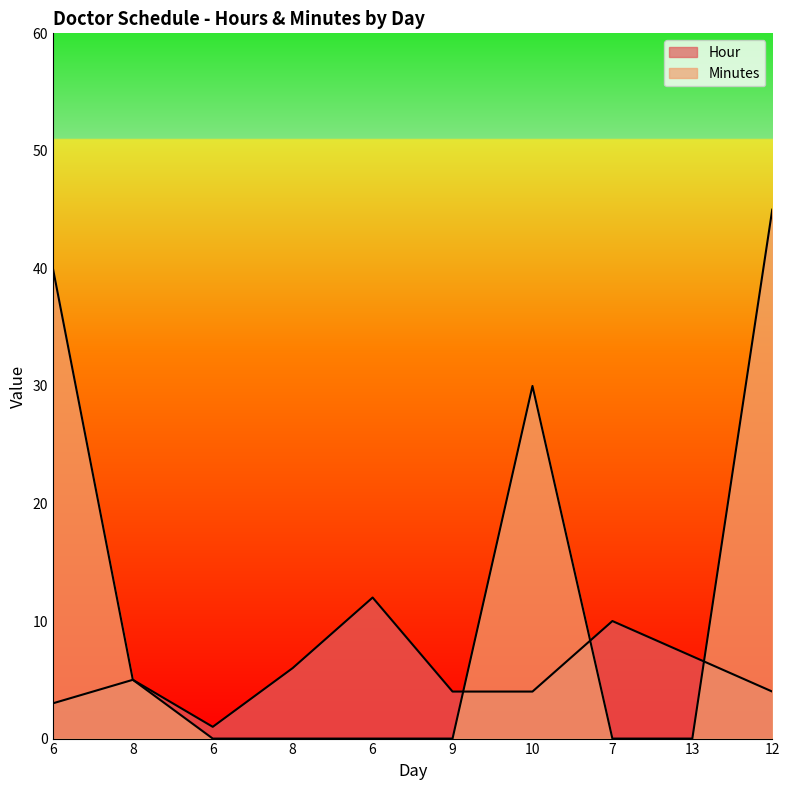

After their last crossing, which series has the higher values: Minutes or Hour?

Minutes